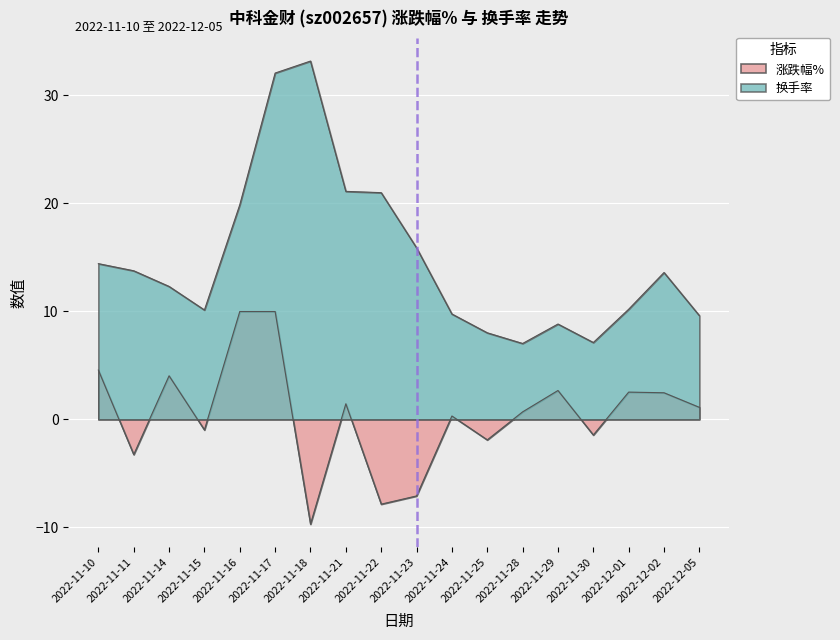

How many interior local valleys does the 换手率 series have?

3